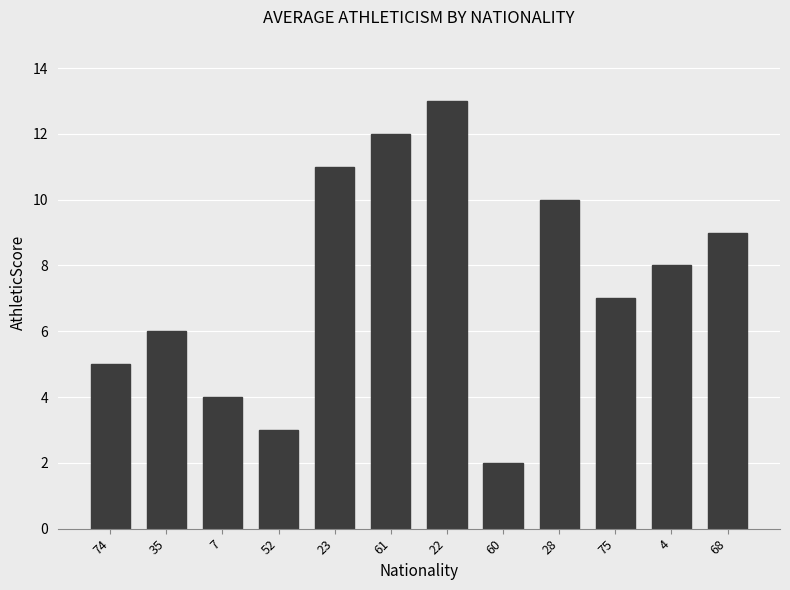

What is the change in value from 23 to 68?

-2.0